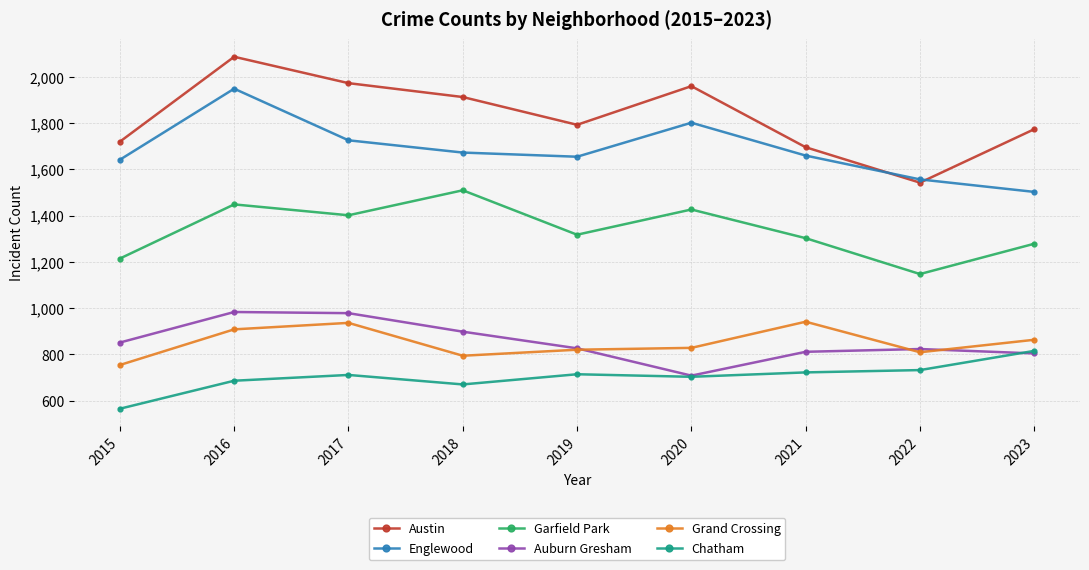

How many categories are shown in the chart?

9